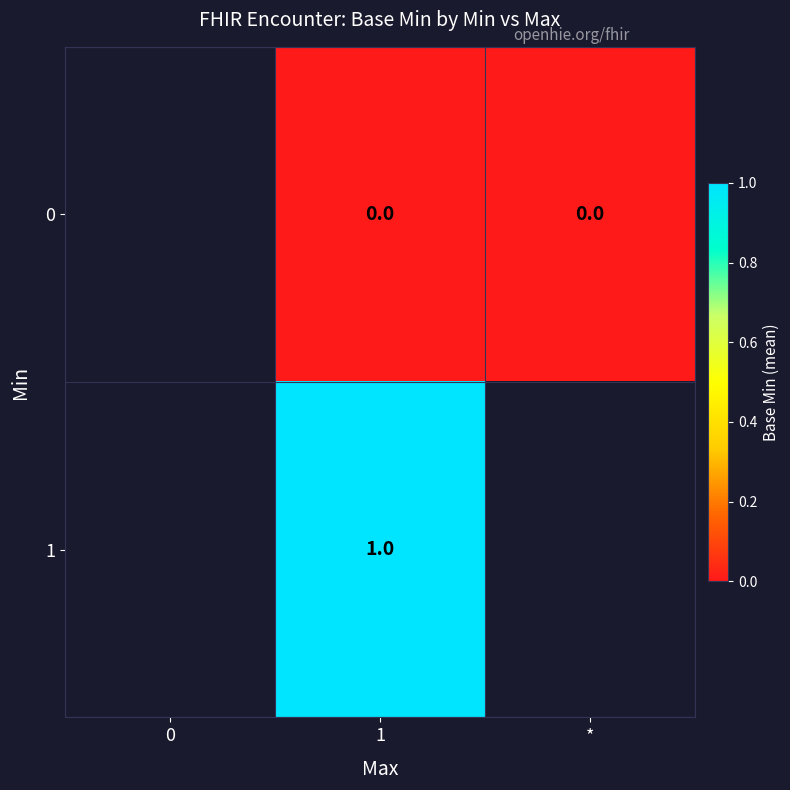

At 1, list the series in order from largest to smallest.

1, 0